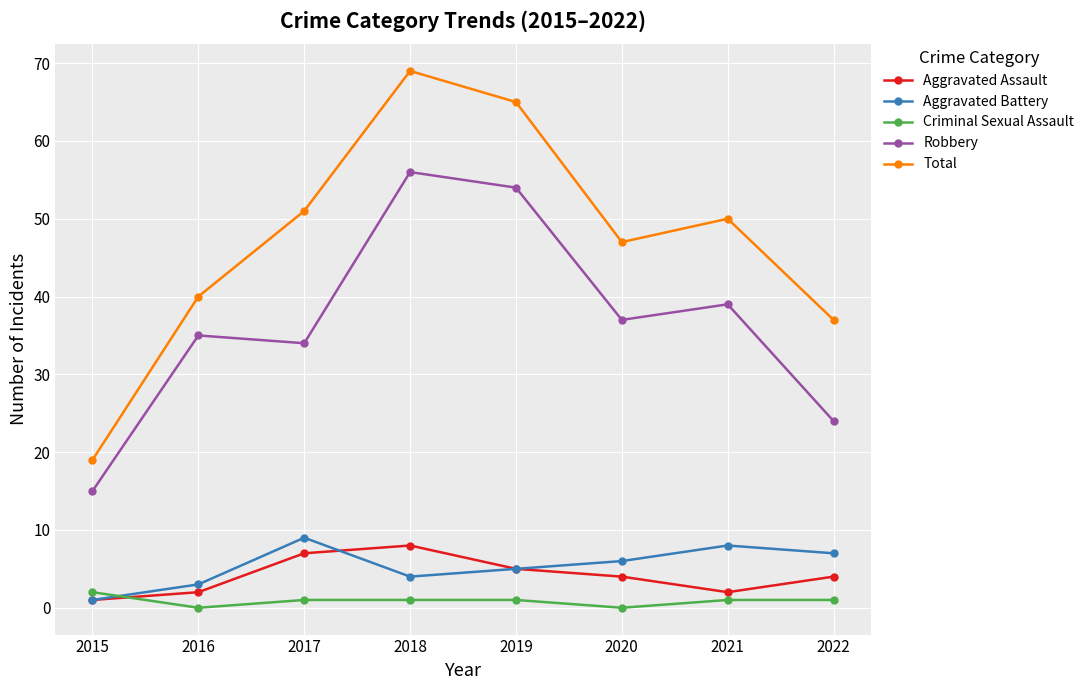

Rank the series at 2016 from lowest to highest value.

Criminal Sexual Assault, Aggravated Assault, Aggravated Battery, Robbery, Total